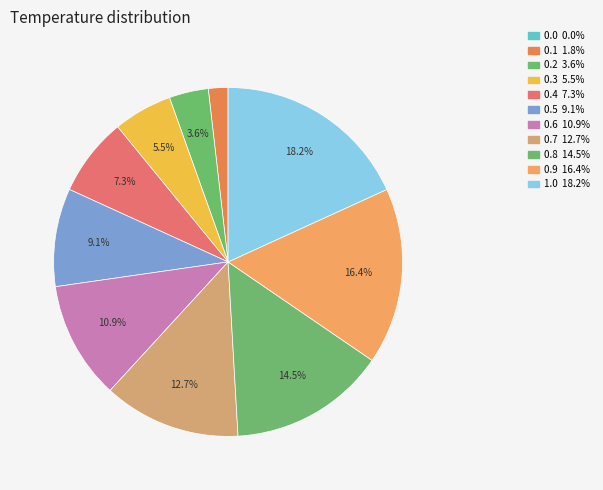

To the nearest percent, what is the average slice percentage?

9%